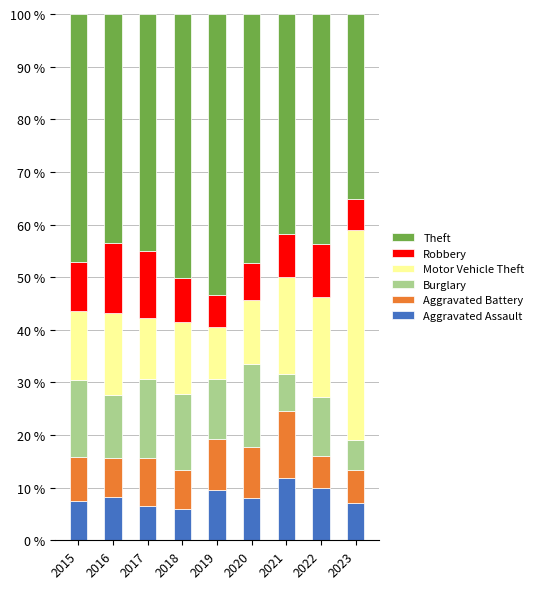

What is the total value across all series at 2023?

100.0